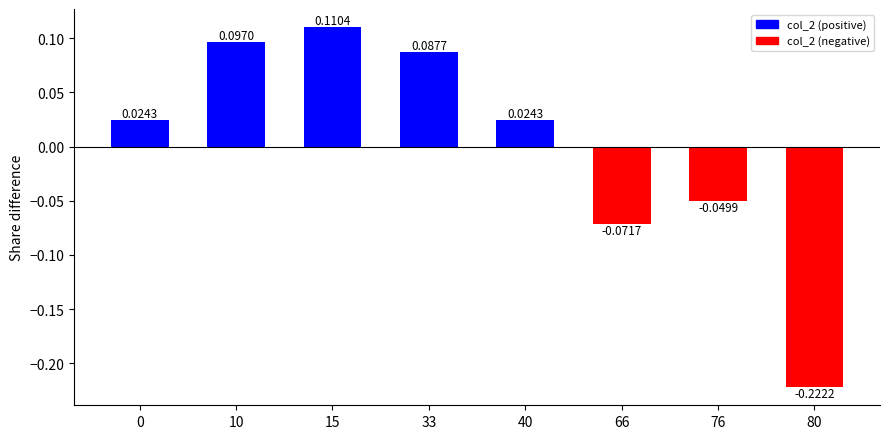

How many positive values are there?

5